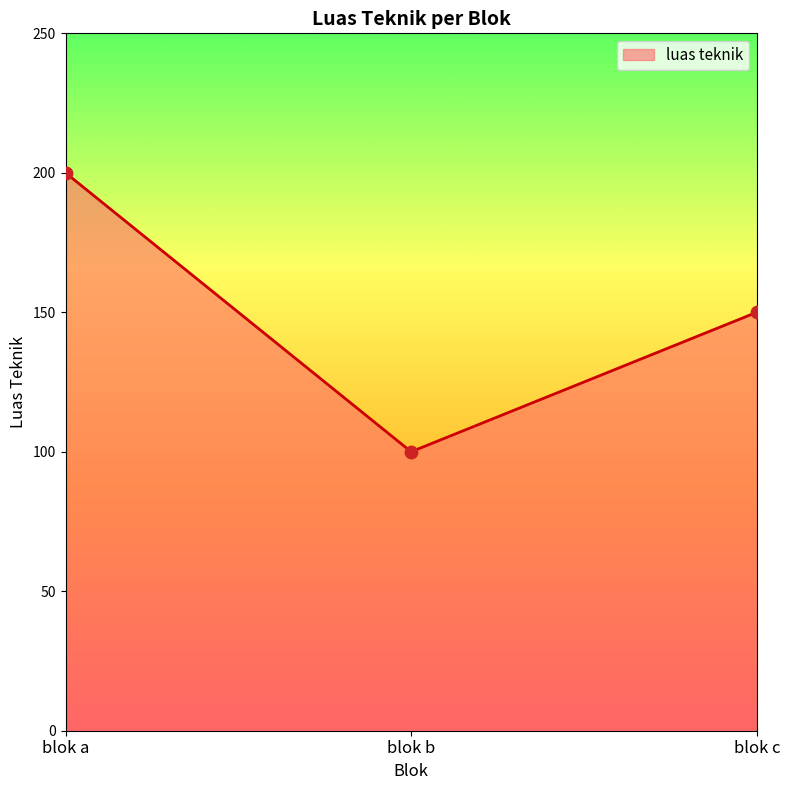

Which has a higher value, blok b or blok a?

blok a